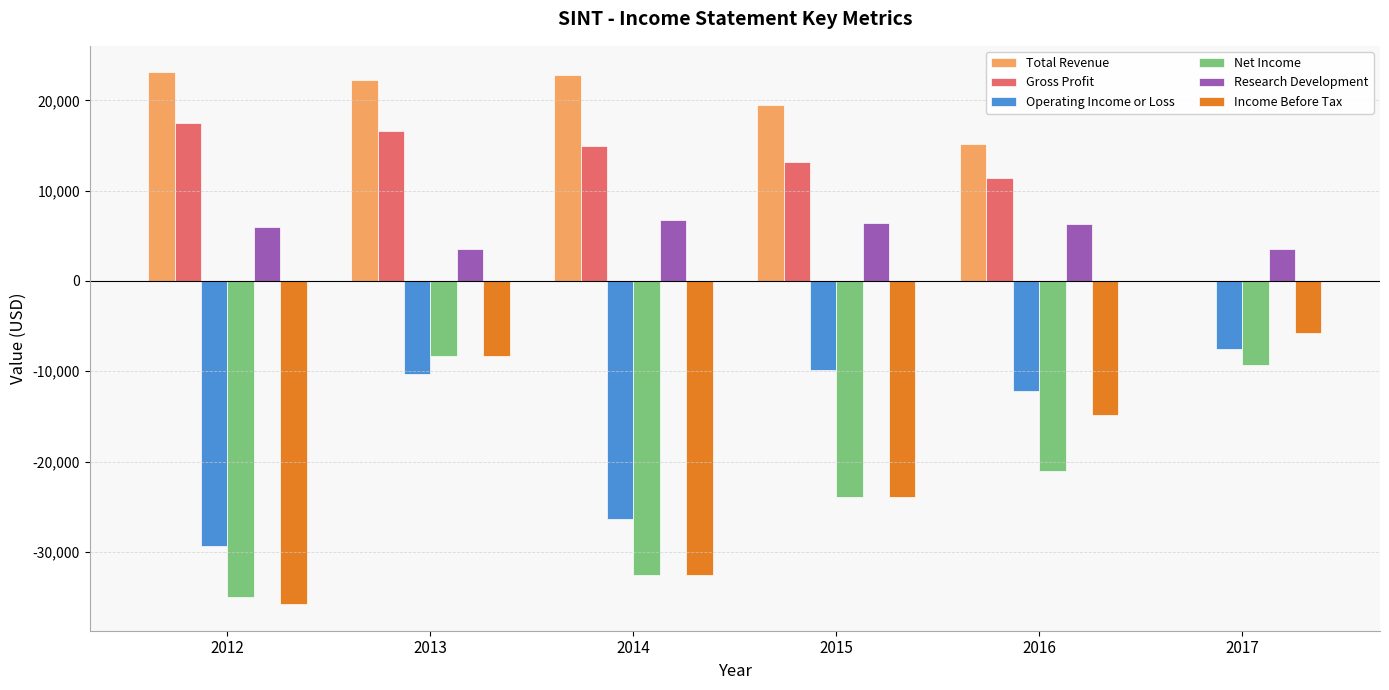

The value of Gross Profit at 2014 is 14900. True or false?

True